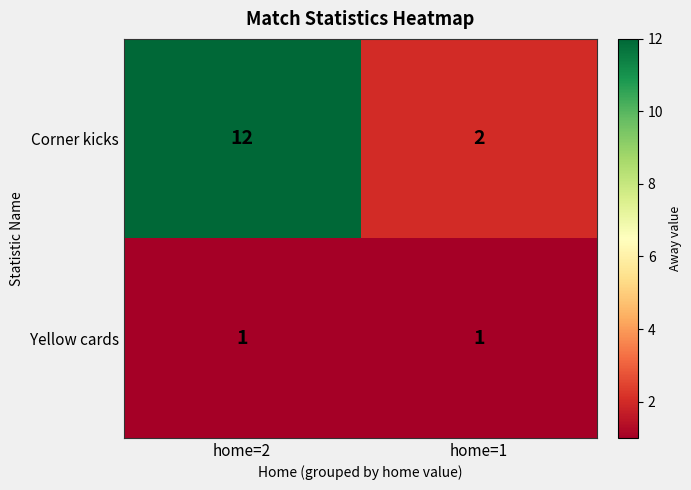

Which series changed the most between home=2 and home=1?

Corner kicks